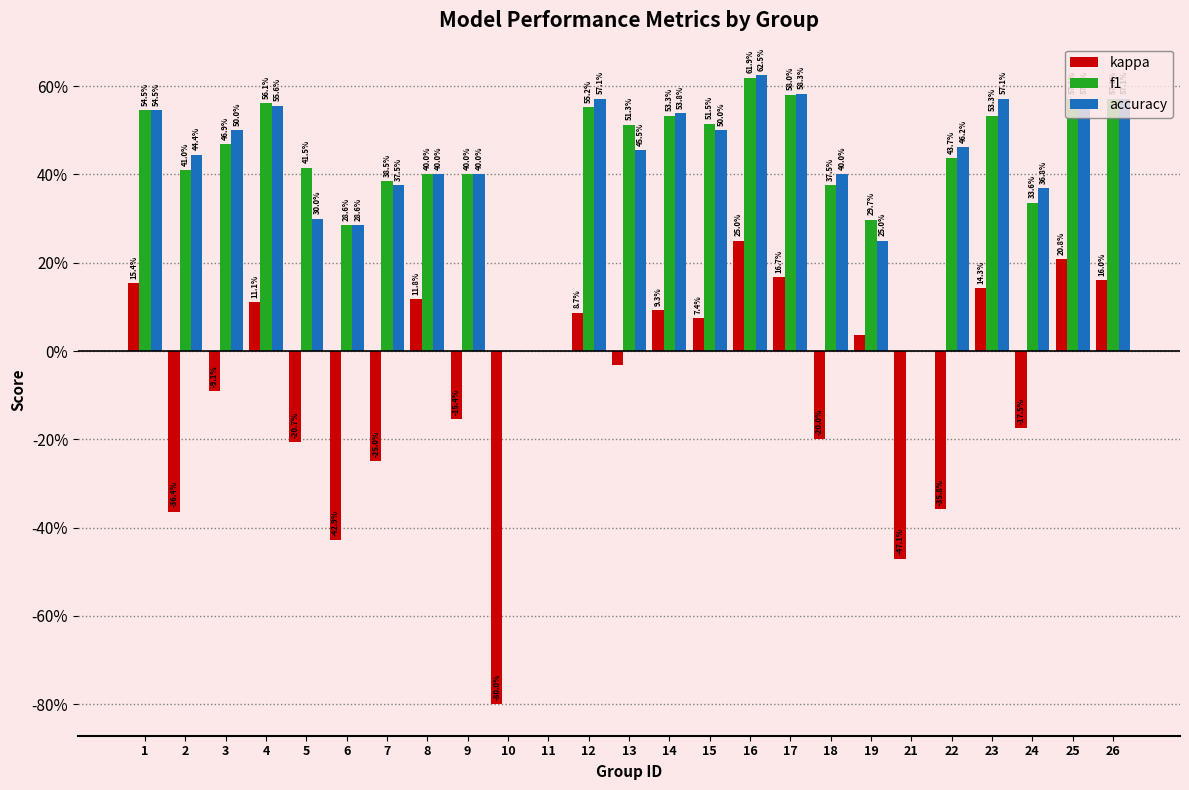

What are all the series names shown in the legend?

kappa, f1, accuracy